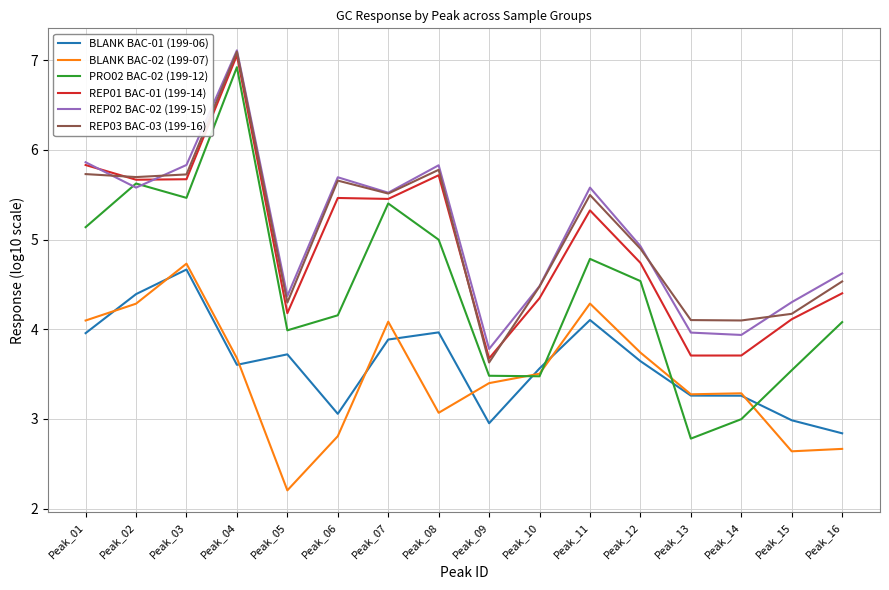

Is it true that BLANK BAC-02 (199-07) equals 2.4 at Peak_11?

False